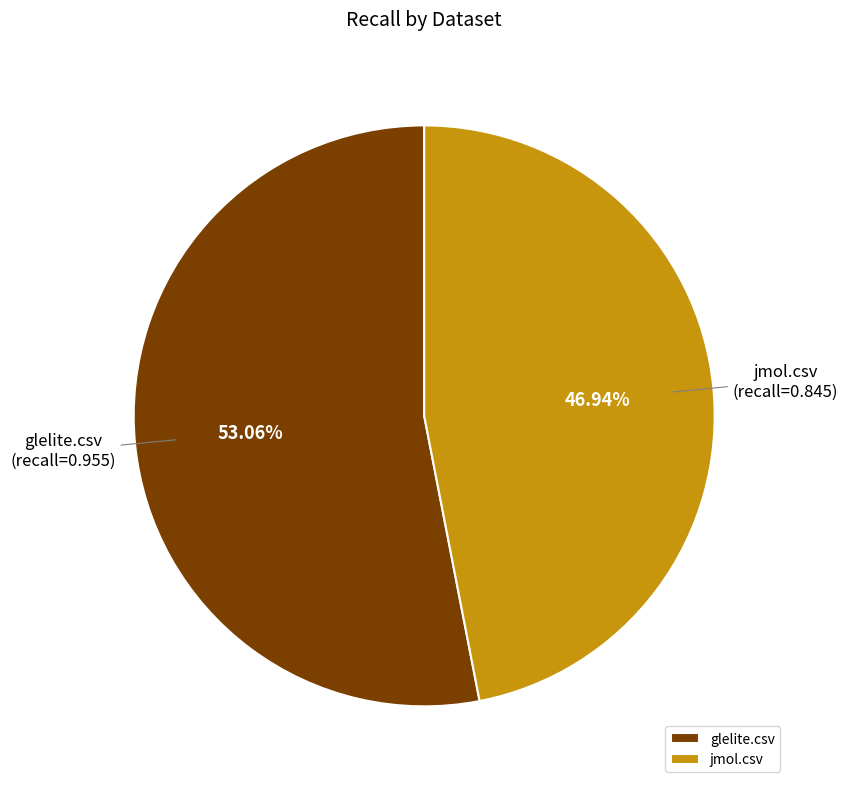

The jmol.csv slice represents 39% of the pie. True or false?

False